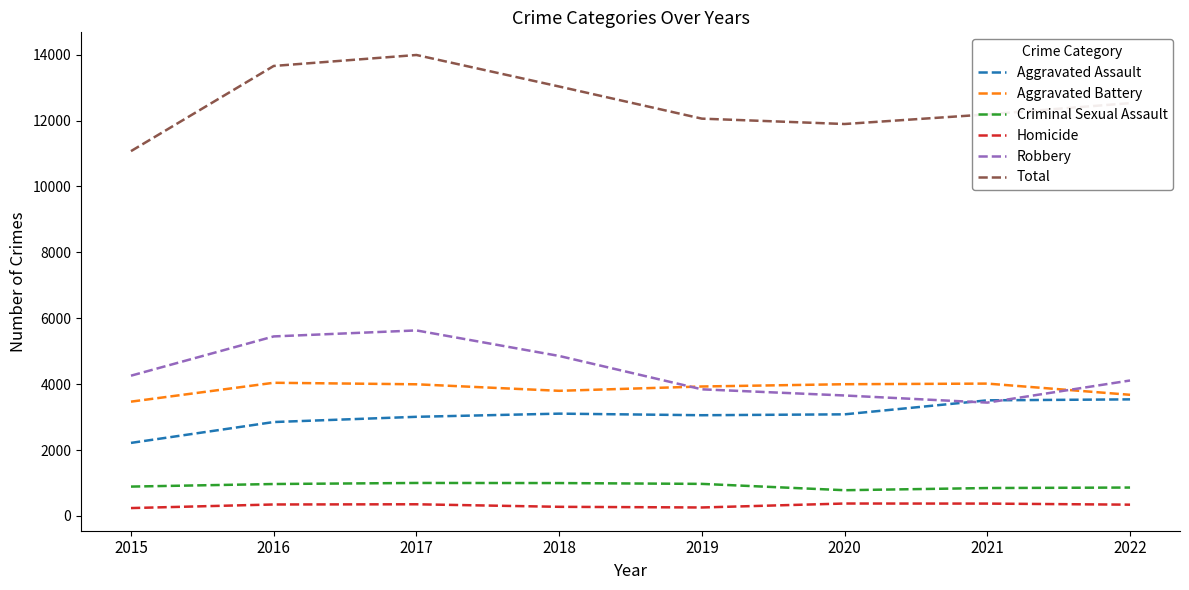

What is the total value across all series at 2017?

27982